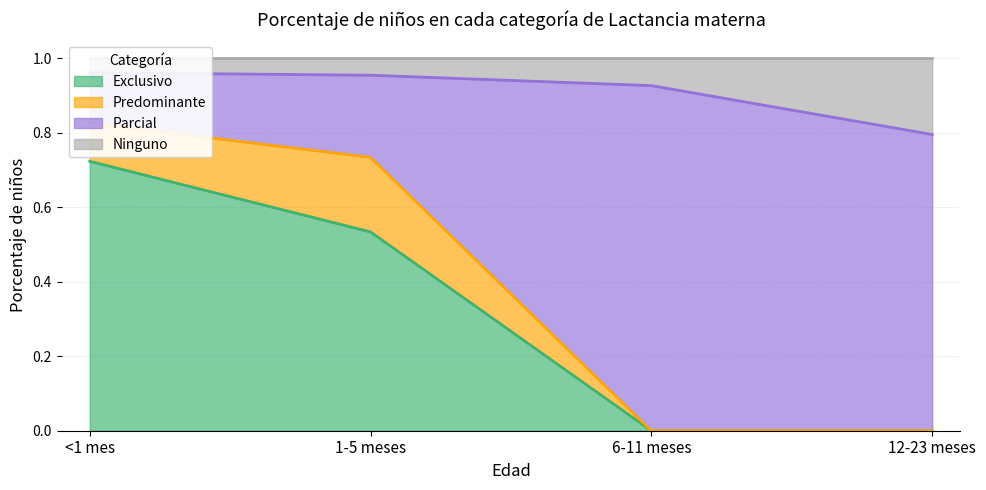

True or false: Exclusivo has more than 2 interior local peaks.

False